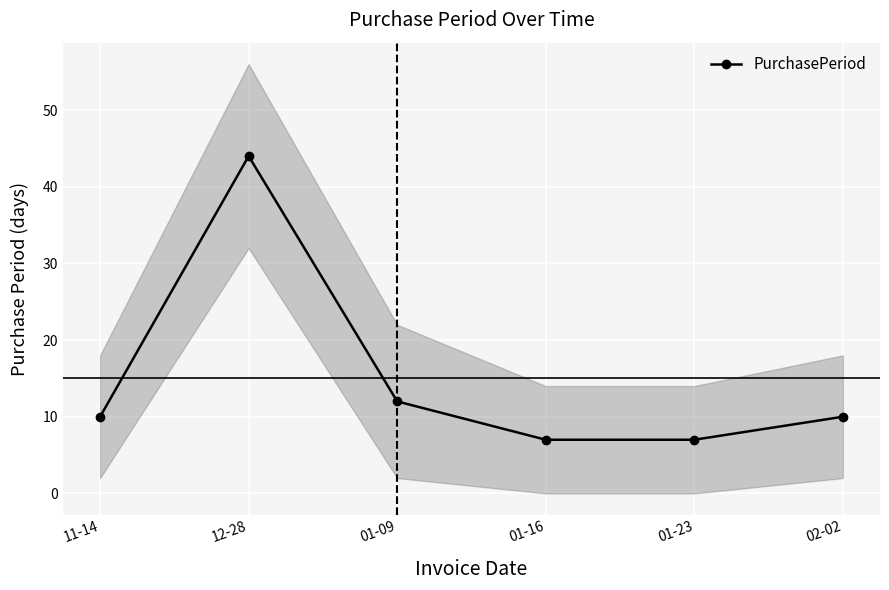

What is the value of the 2nd point from the left?

44